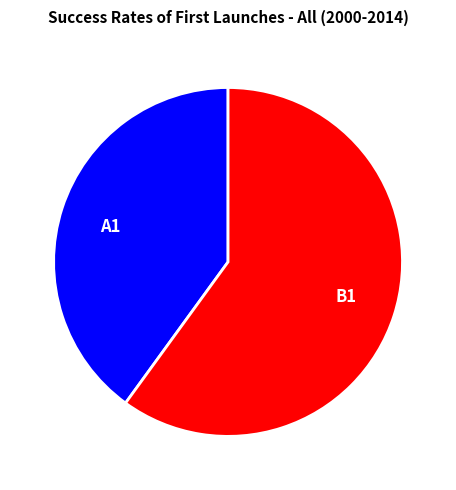

Is it true that B1 is 60% of the pie?

True